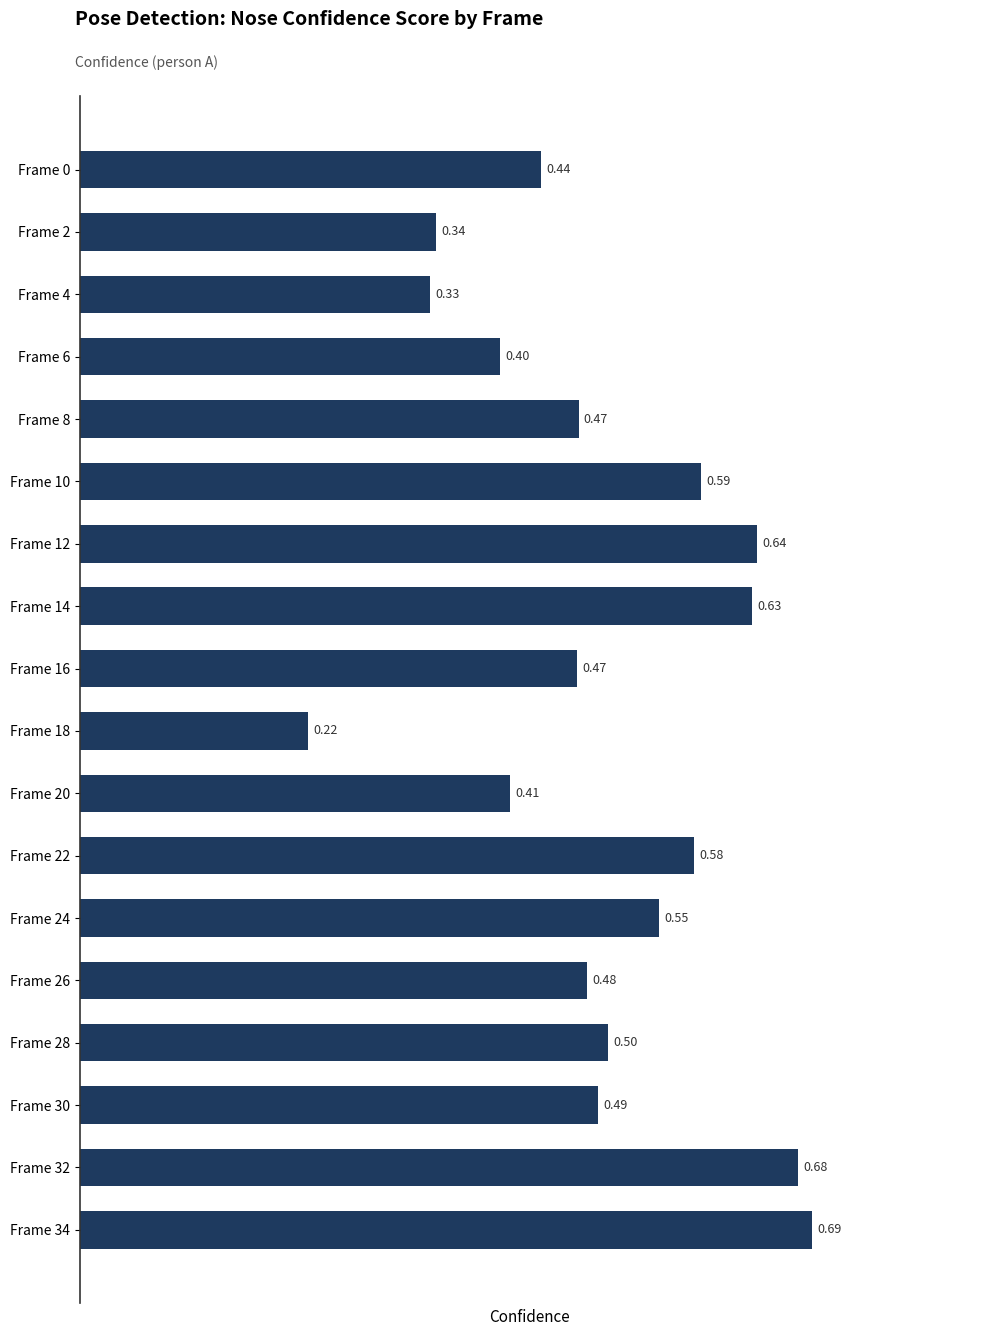

Count the number of data series in this chart.

1